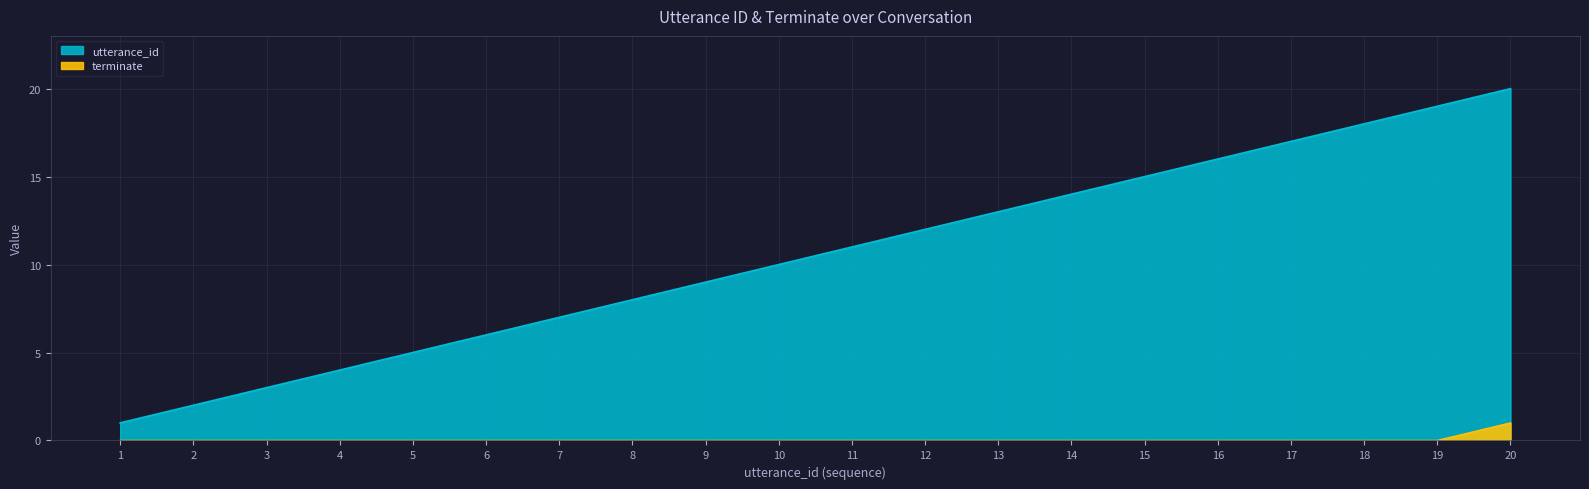

True or false: terminate and utterance_id intersect in this chart.

False